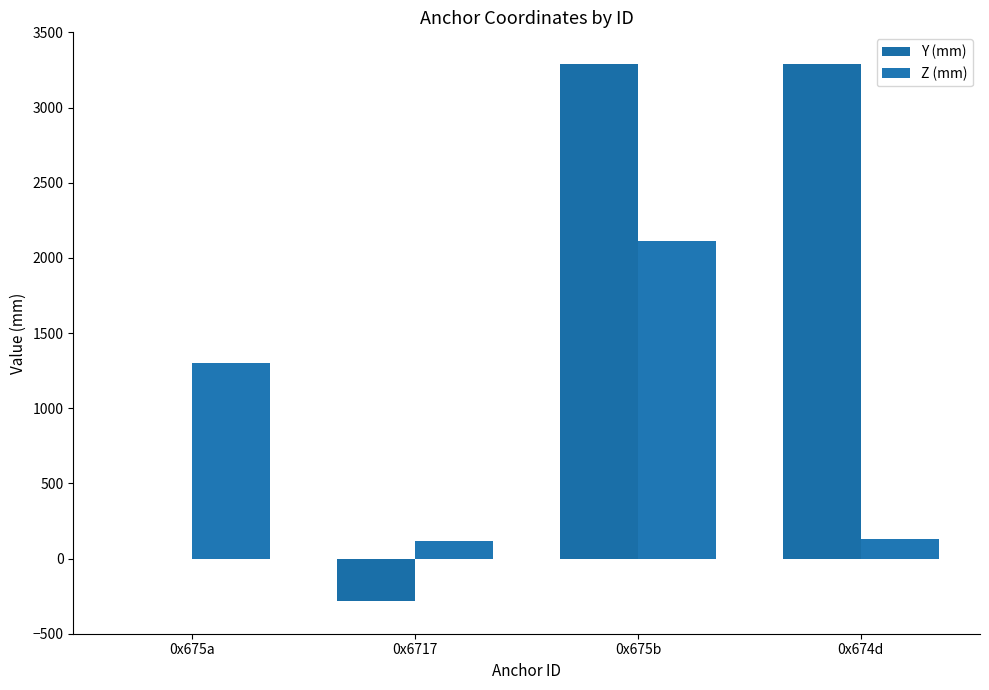

What is the sum of all Y (mm) values?

6300